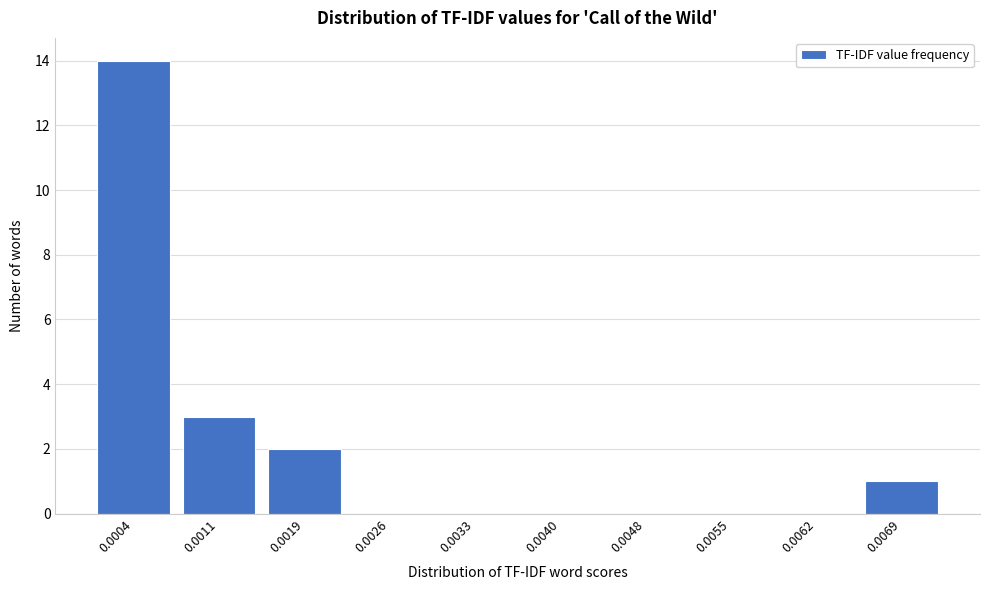

Reading left to right, transcribe all the data shown in this chart.

0.0004=14	0.0011=3	0.0019=2	0.0026=0	0.0033=0	0.0040=0	0.0048=0	0.0055=0	0.0062=0	0.0069=1